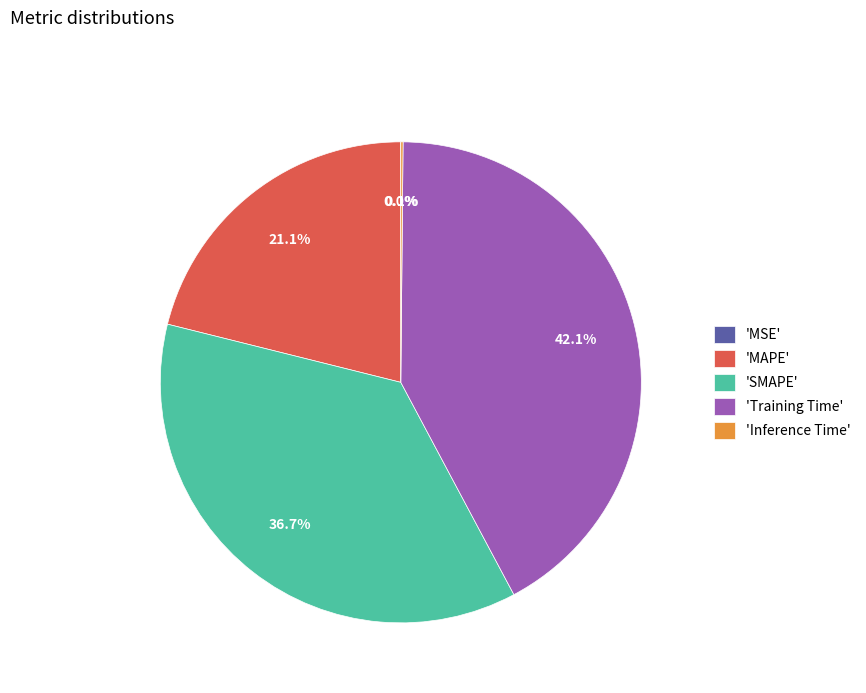

Which slice is the largest?

'Training Time'